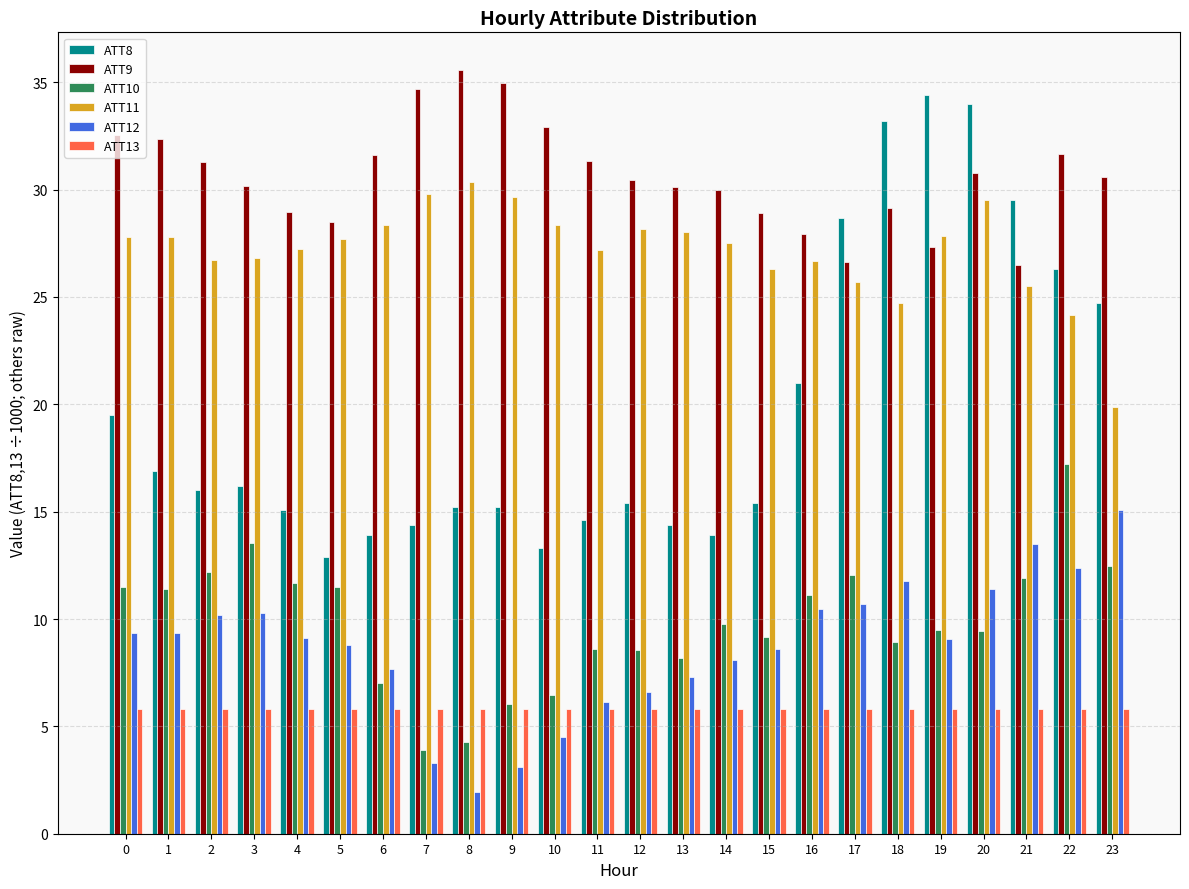

What is the difference between the ATT12 values at 16 and 3?

0.2